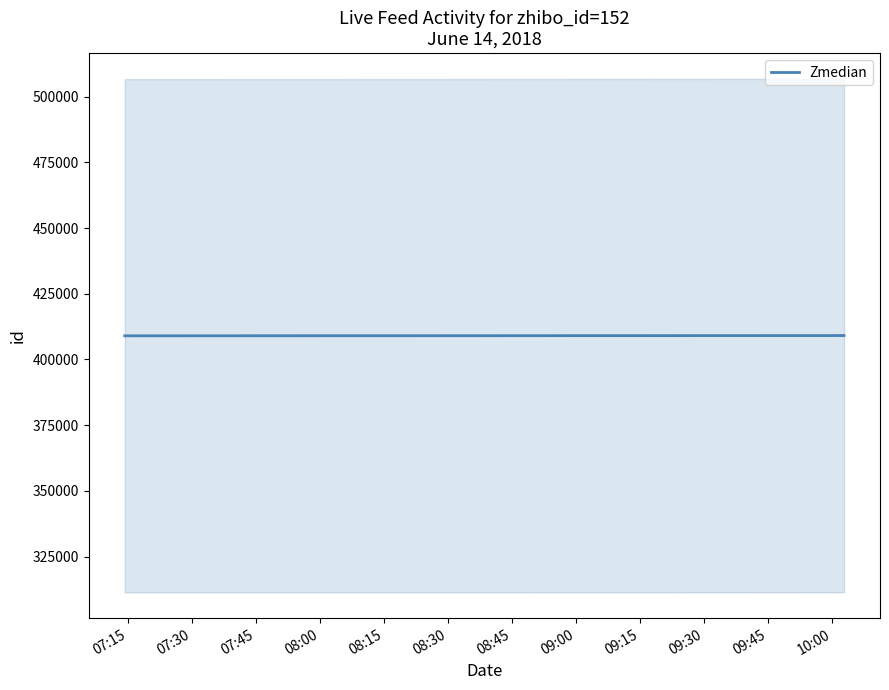

Is it true that the value at 09:45 is 229909?

False